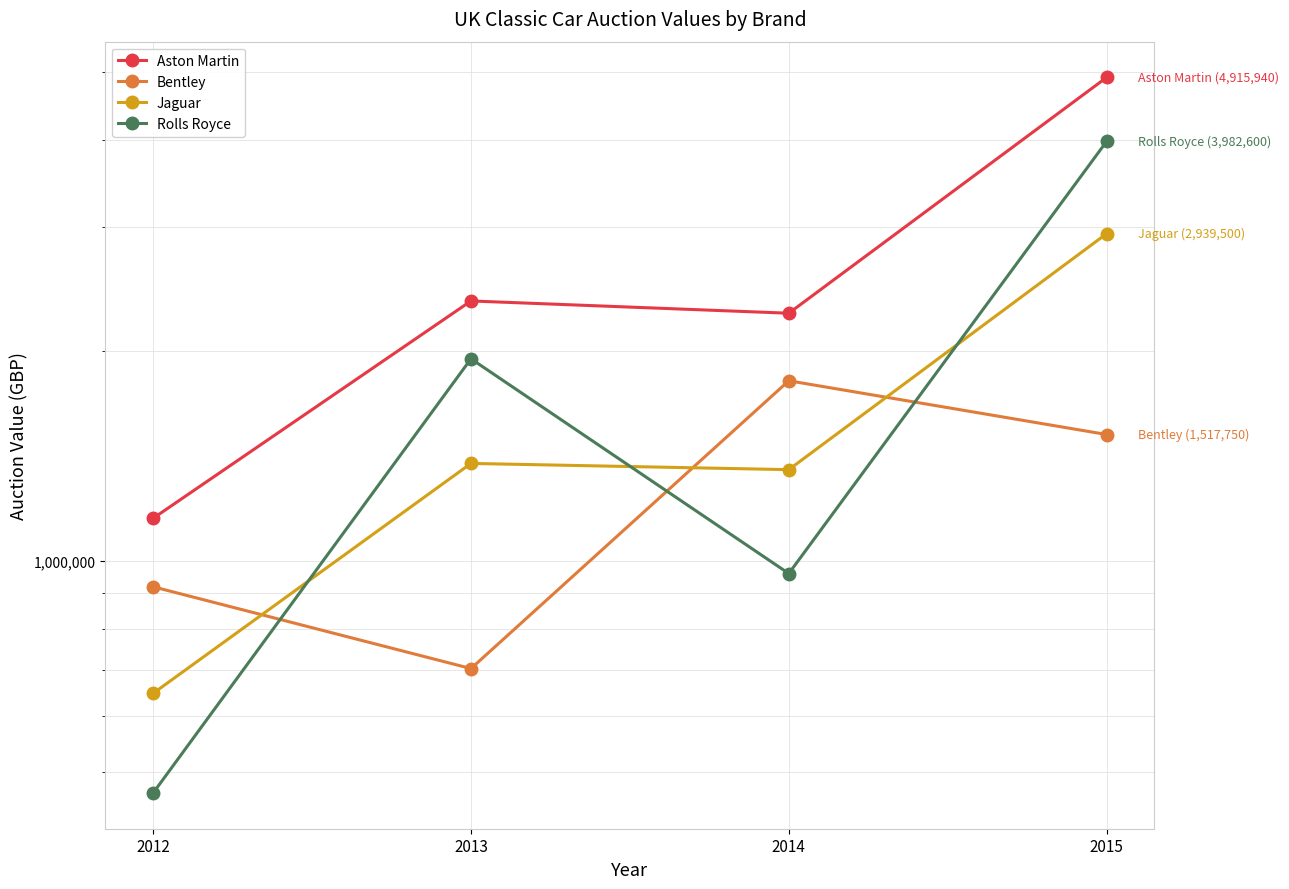

Which category has the lowest value across all series?

2012